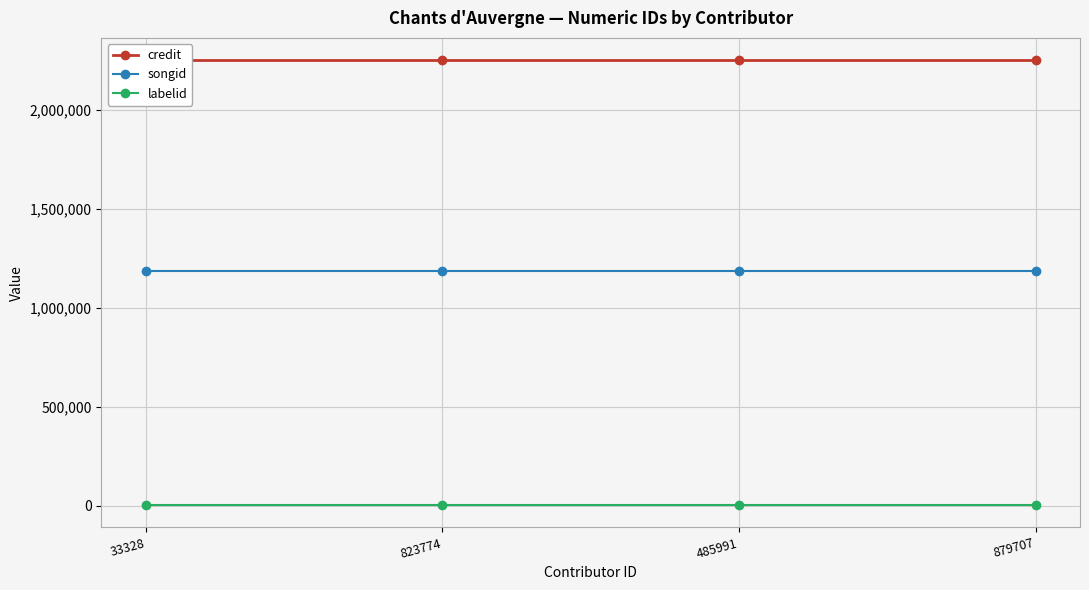

List the series in order of their overall mean, highest first.

credit, songid, labelid